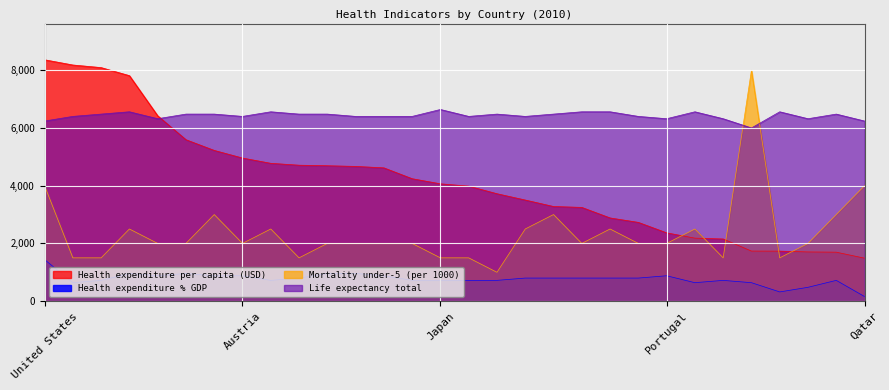

What is the label of the 26th point from the right?

Denmark